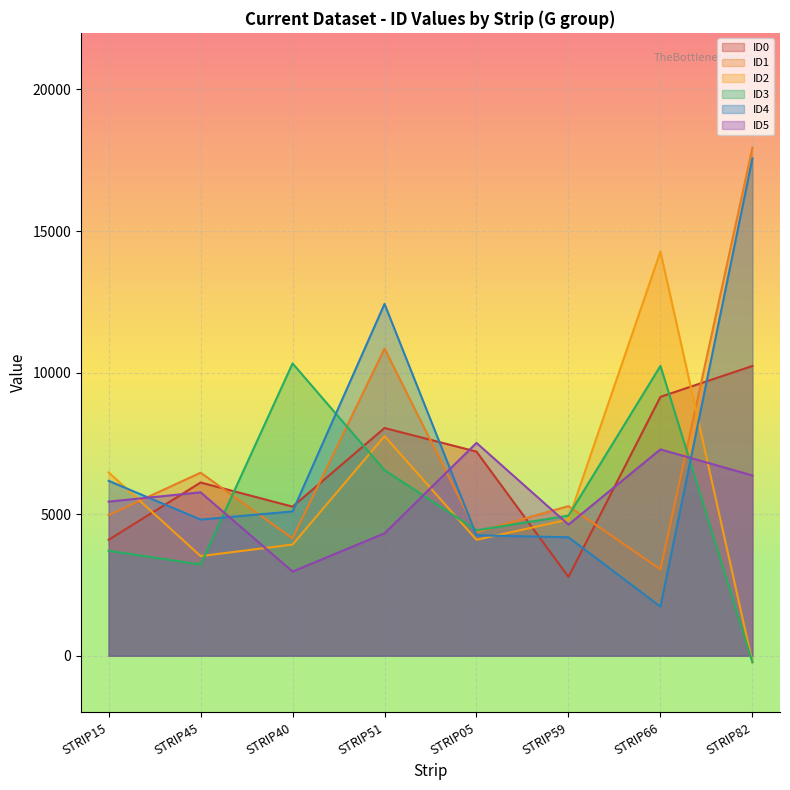

How many lines are shown in the chart?

6